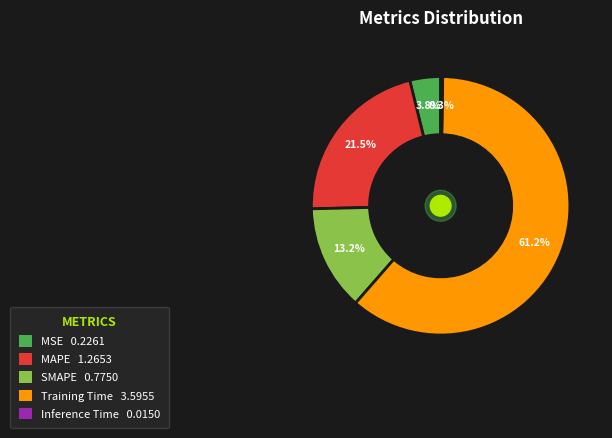

True or false: SMAPE accounts for 2% of the total.

False